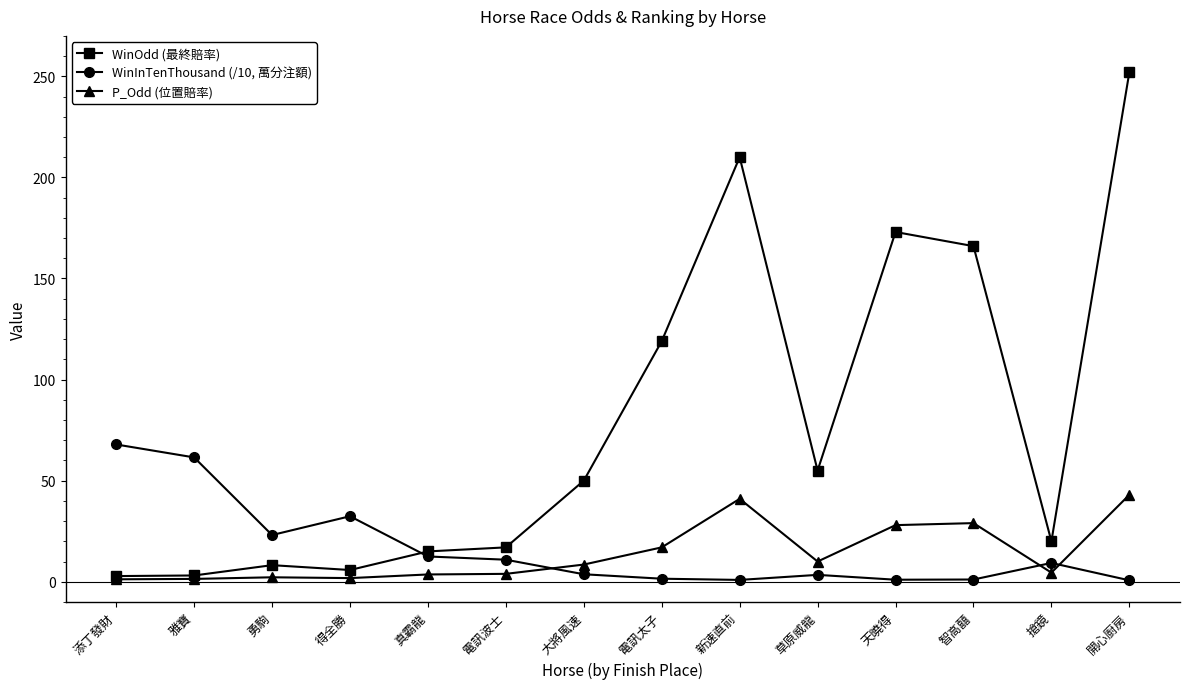

How many values in the WinInTenThousand (/10, 萬分注額) series are below 9?

7